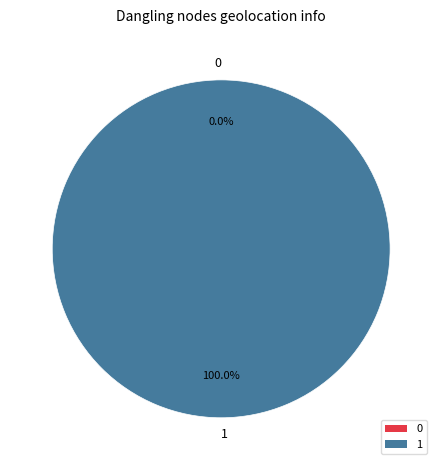

To the nearest percent, what portion does 1 represent?

100%